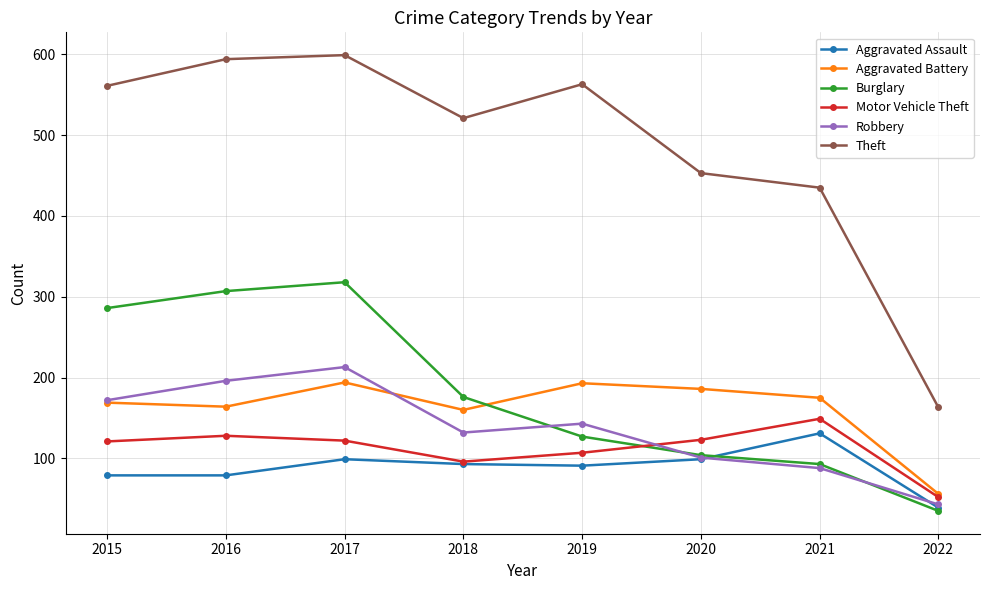

The value of Theft at 2022 is 70. True or false?

False